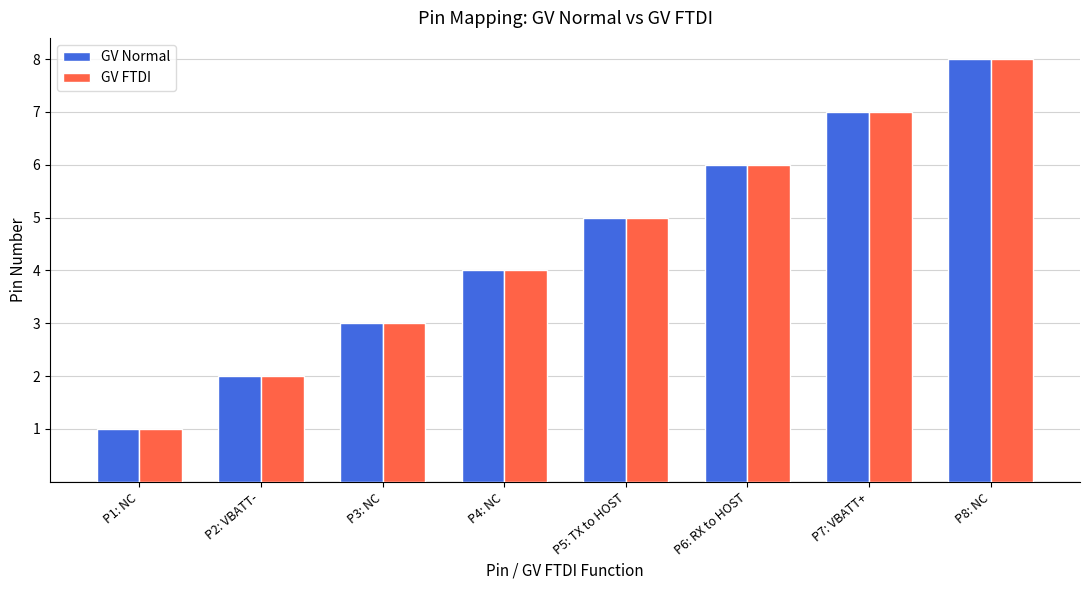

Are the bars horizontal?

No